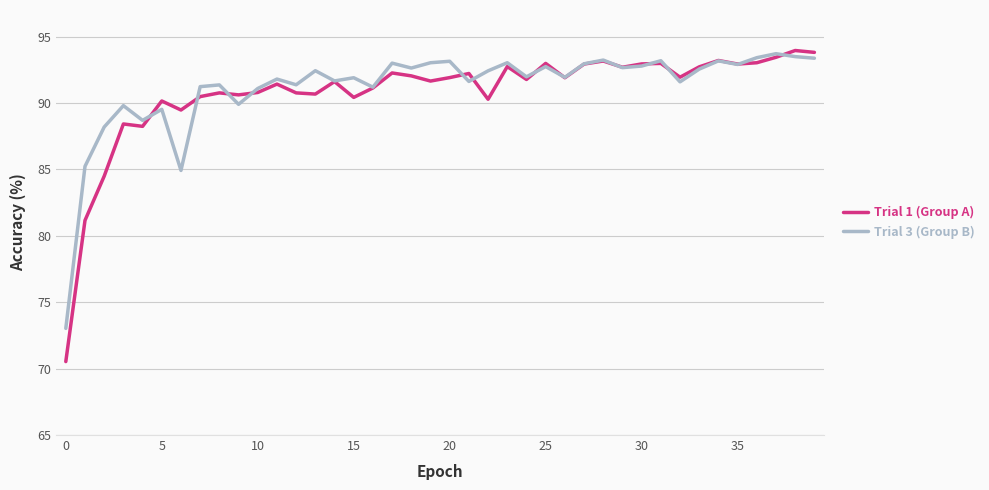

What is the difference between the maximum and minimum values in the Trial 1 (Group A) series?

23.4